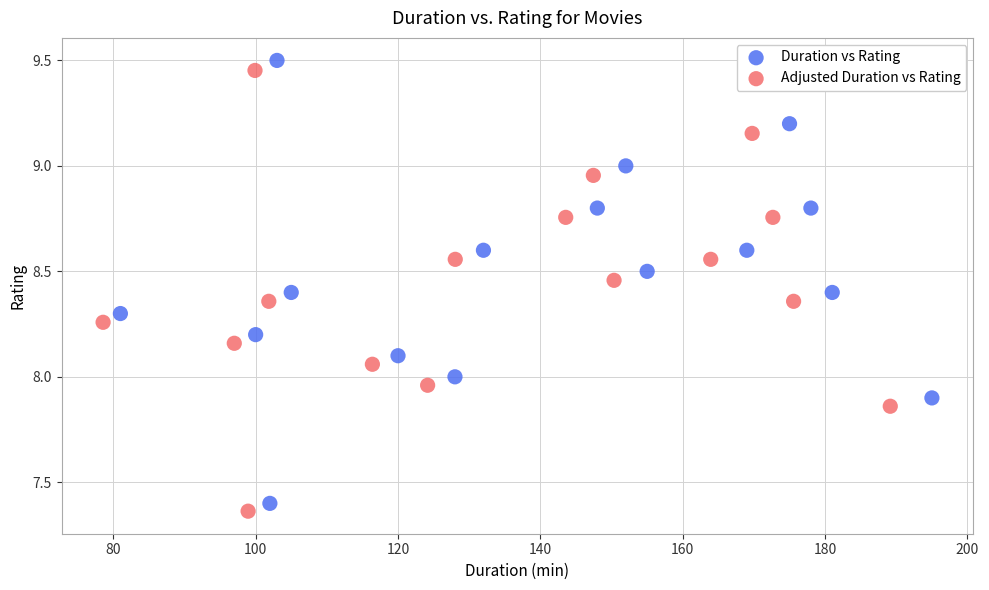

Which series has the largest Y range (max minus min)?

Duration vs Rating